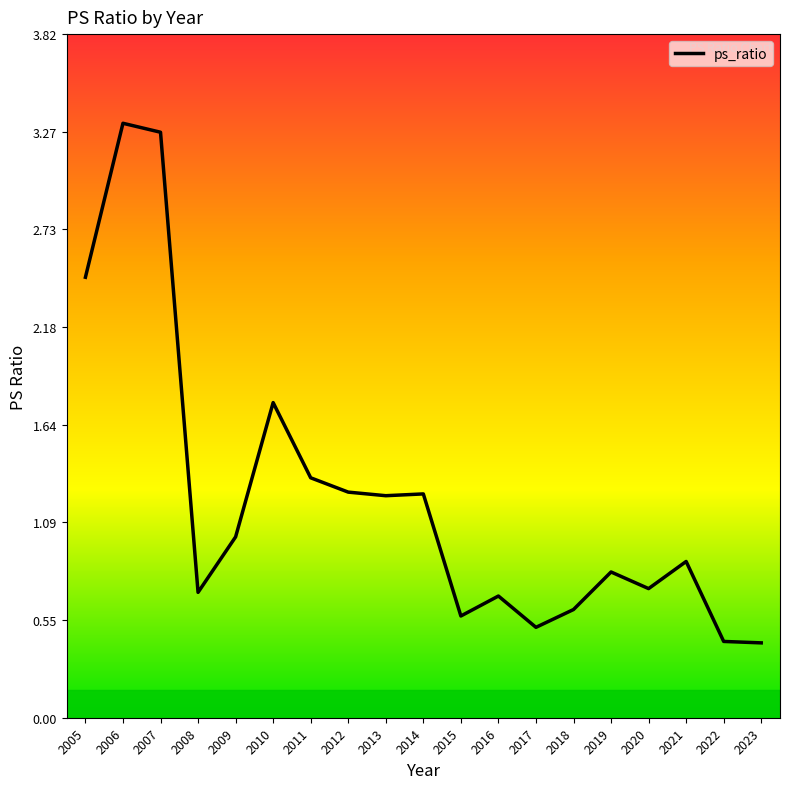

What is the ratio of the value at 2005 to the value at 2013?

2.0